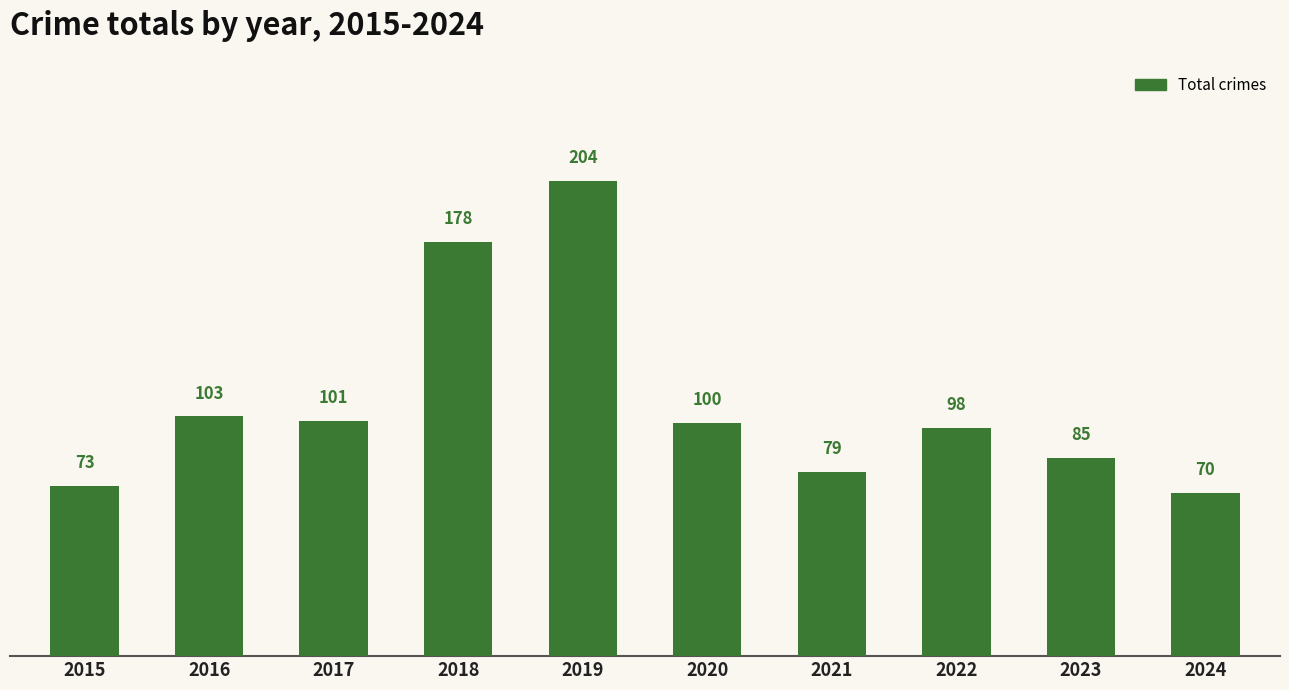

Rank the categories by value from lowest to highest.

2024, 2015, 2021, 2023, 2022, 2020, 2017, 2016, 2018, 2019